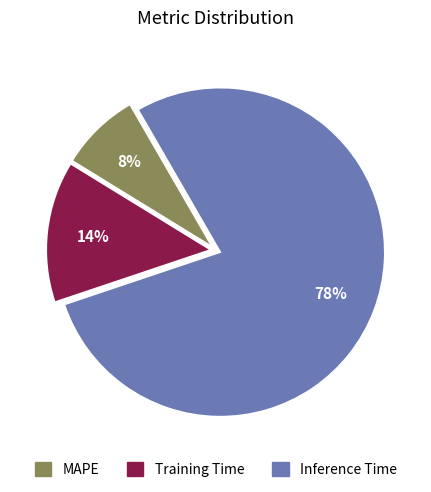

Is the sum of MAPE and Training Time greater than half?

No